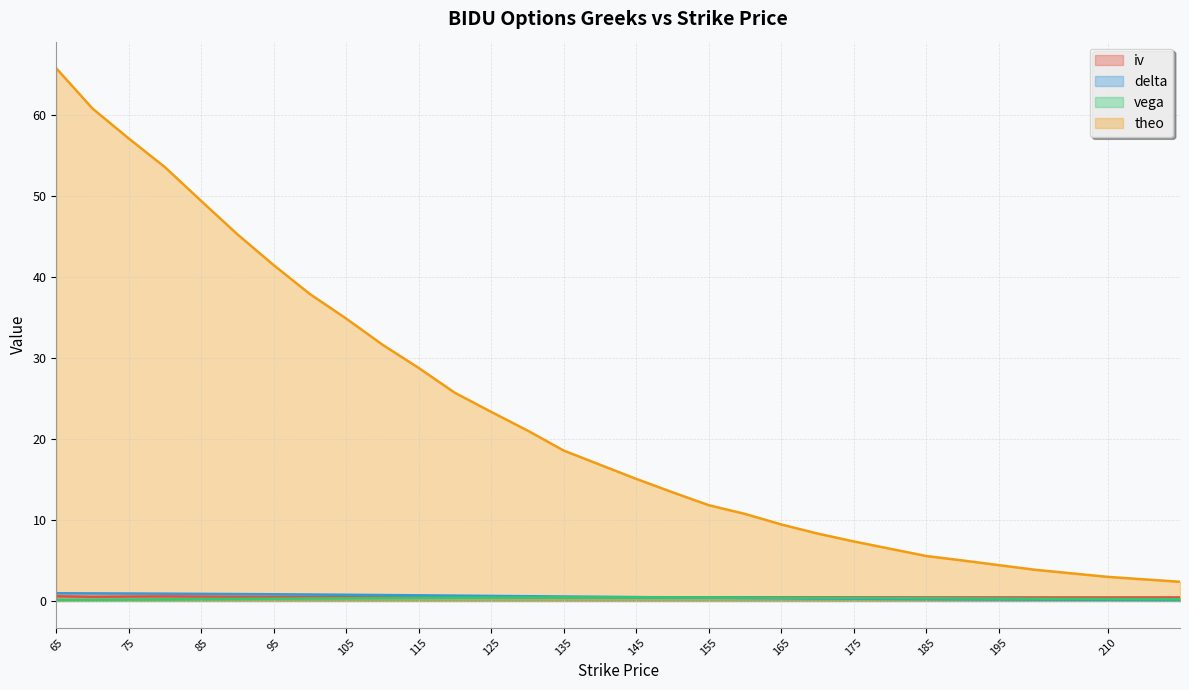

True or false: theo and delta cross at least once.

False